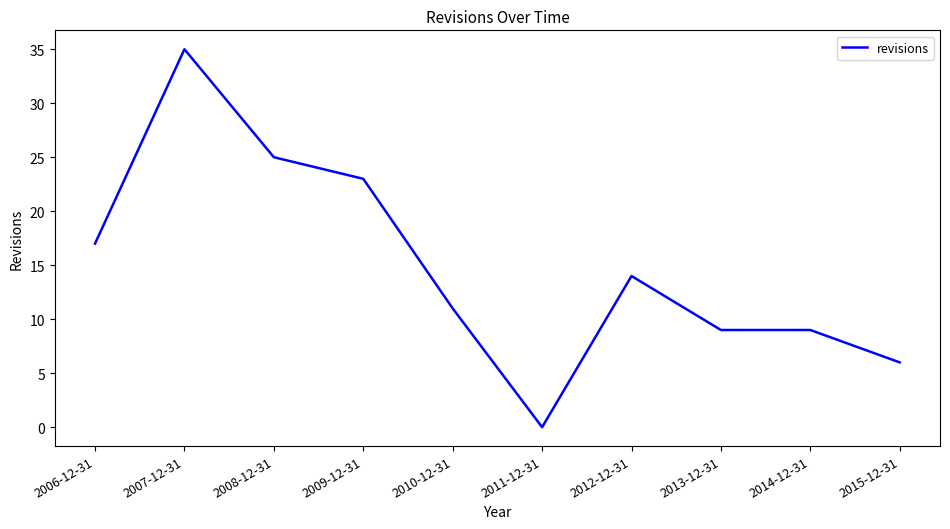

What position from the left is 2014-12-31?

9